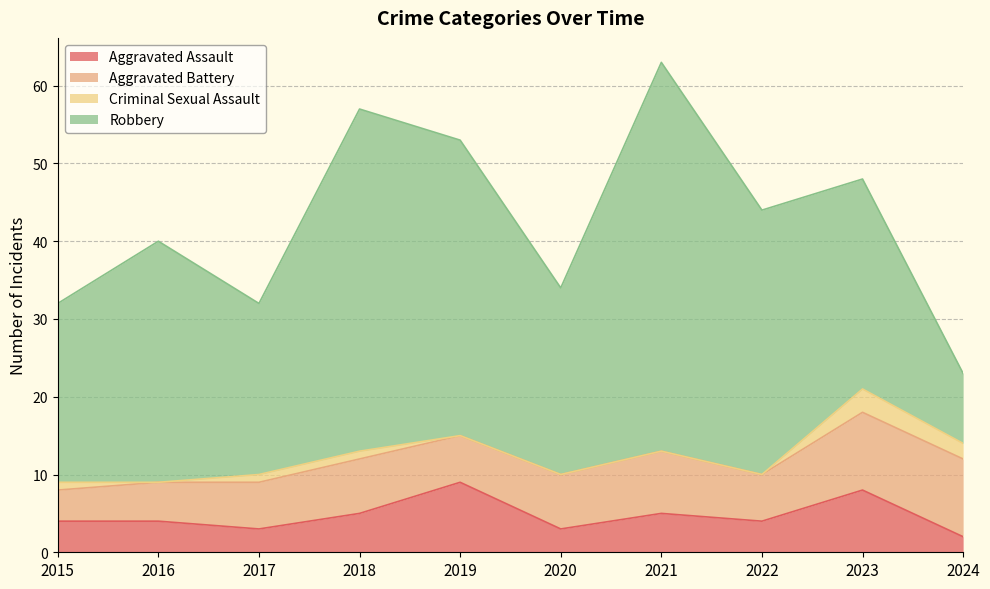

Which category has the lowest value across all series?

2016